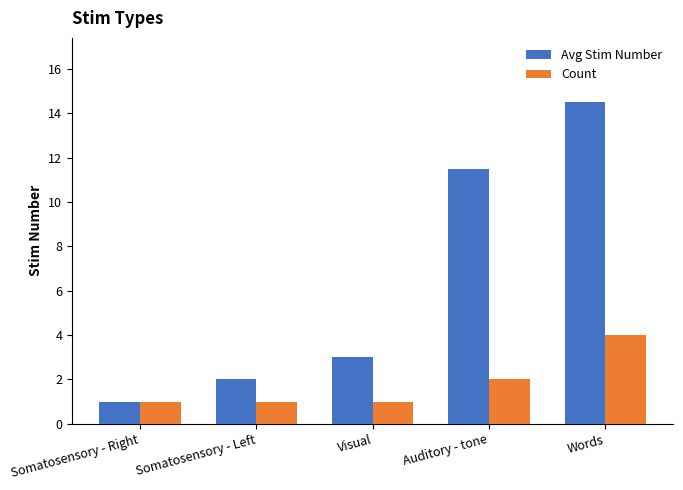

List the series in order of their overall mean, highest first.

Avg Stim Number, Count